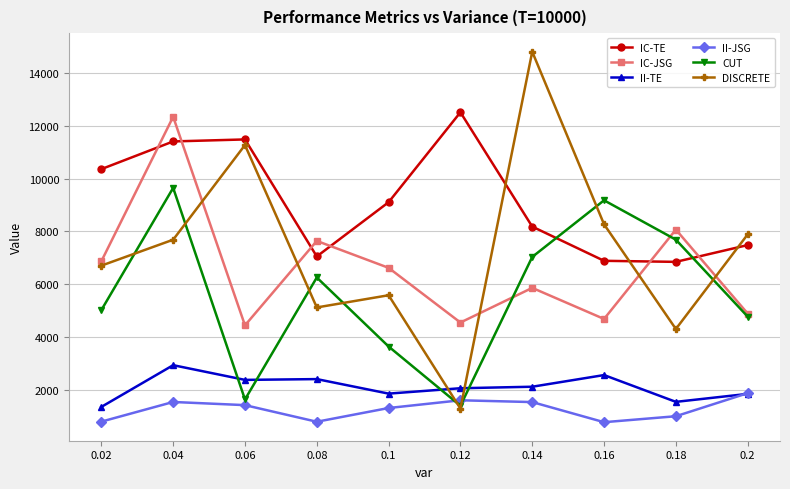

What is the sum of the CUT values at 0.14 and 0.12?

8435